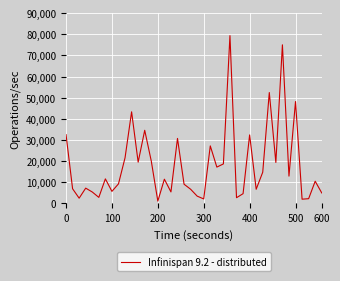

What is the difference between the maximum and minimum values?

78208